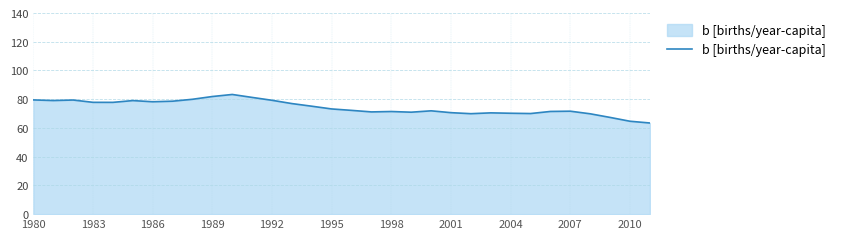

What is the difference between the maximum and minimum values?

19.9